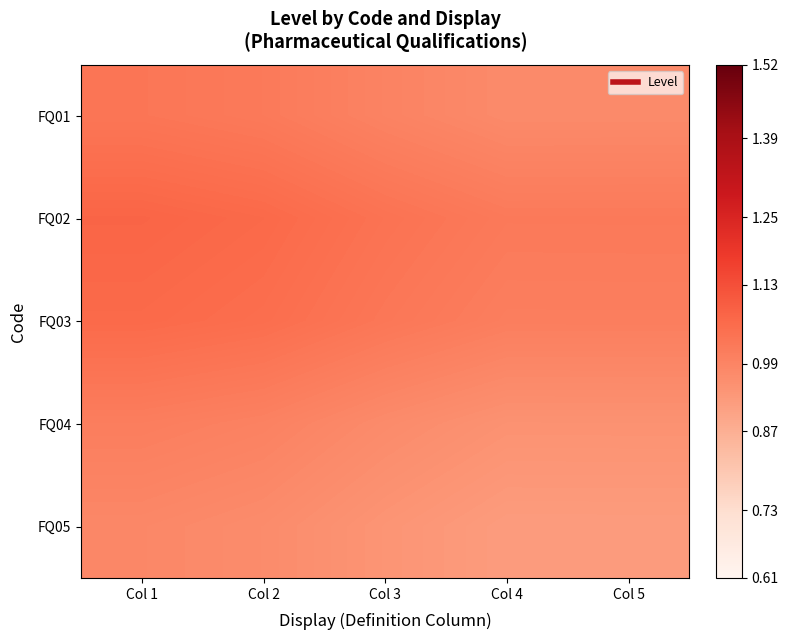

At which category is the sum across all series the highest?

Col 1